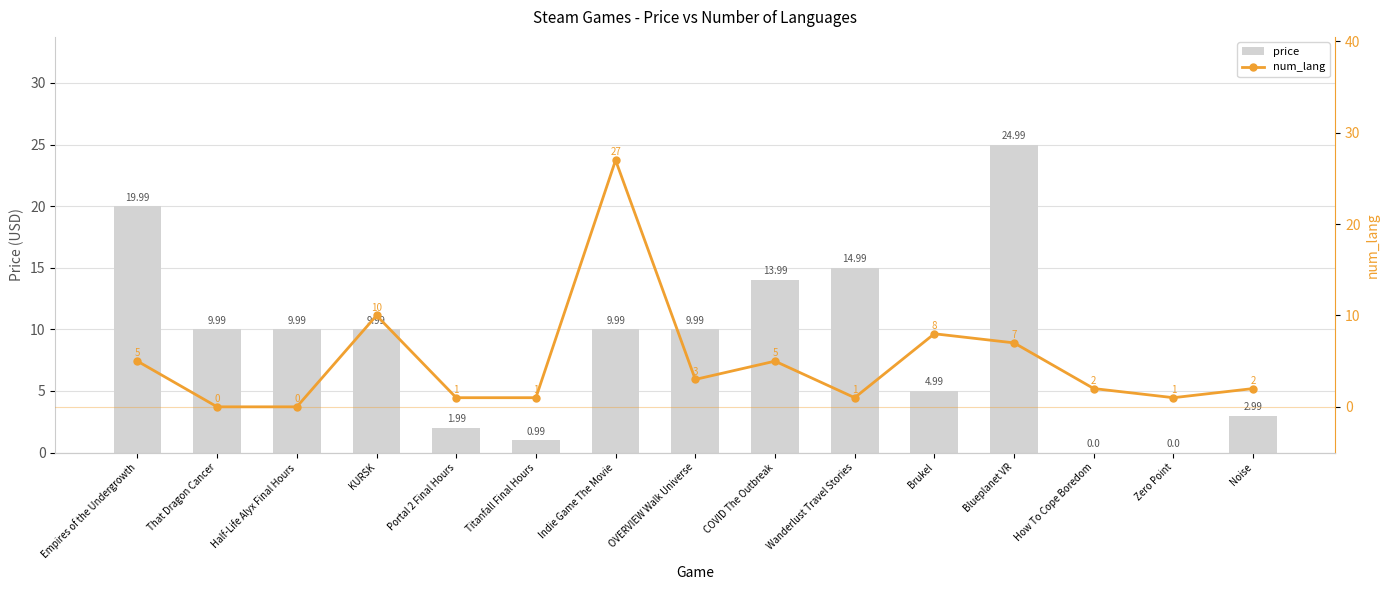

Reading left to right, transcribe all the data shown in this chart.

price: Empires of the Undergrowth=20.0	That Dragon Cancer=10.0	Half-Life Alyx Final Hours=10.0	KURSK=10.0	Portal 2 Final Hours=2.0	Titanfall Final Hours=1.0	Indie Game The Movie=10.0	OVERVIEW Walk Universe=10.0	COVID The Outbreak=14.0	Wanderlust Travel Stories=15.0	Brukel=5.0	Blueplanet VR=25.0	How To Cope Boredom=0.0	Zero Point=0.0	Noise=3.0
num_lang: Empires of the Undergrowth=5.0	That Dragon Cancer=0.0	Half-Life Alyx Final Hours=0.0	KURSK=10.0	Portal 2 Final Hours=1.0	Titanfall Final Hours=1.0	Indie Game The Movie=27.0	OVERVIEW Walk Universe=3.0	COVID The Outbreak=5.0	Wanderlust Travel Stories=1.0	Brukel=8.0	Blueplanet VR=7.0	How To Cope Boredom=2.0	Zero Point=1.0	Noise=2.0